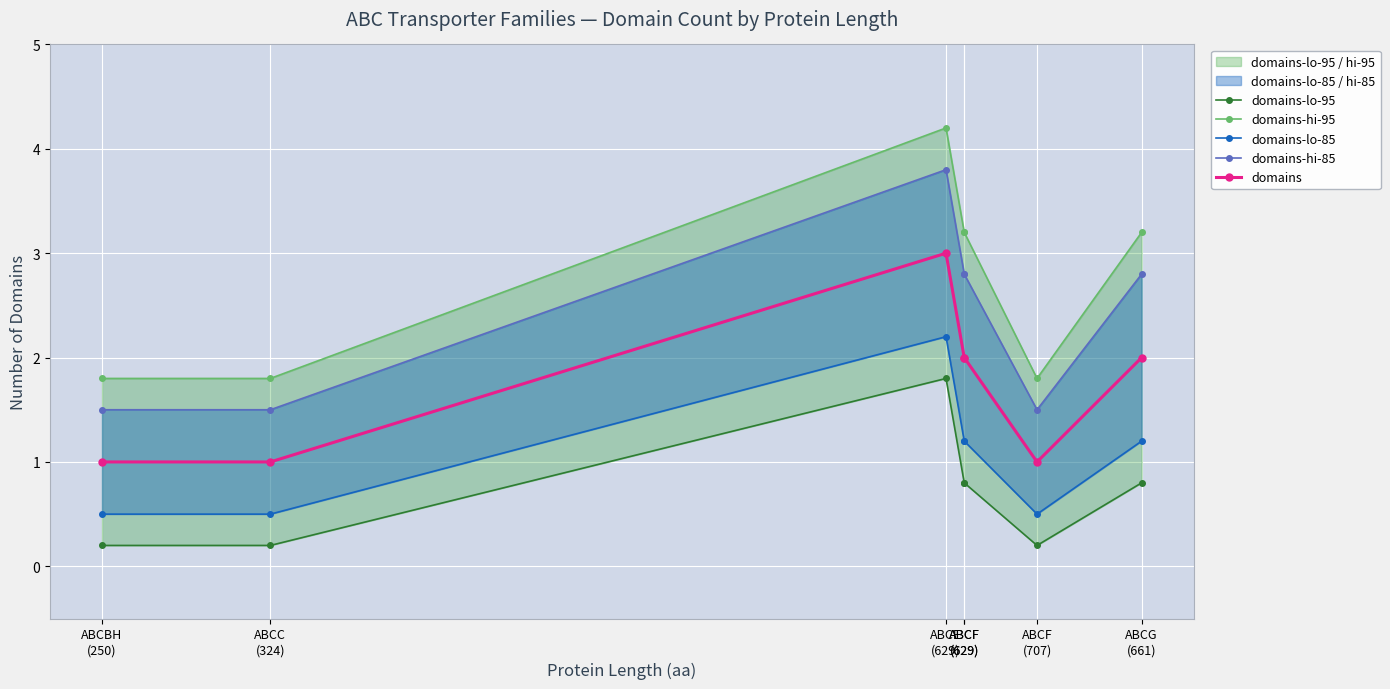

What is the highest value of the domains-lo-95 series?

1.8